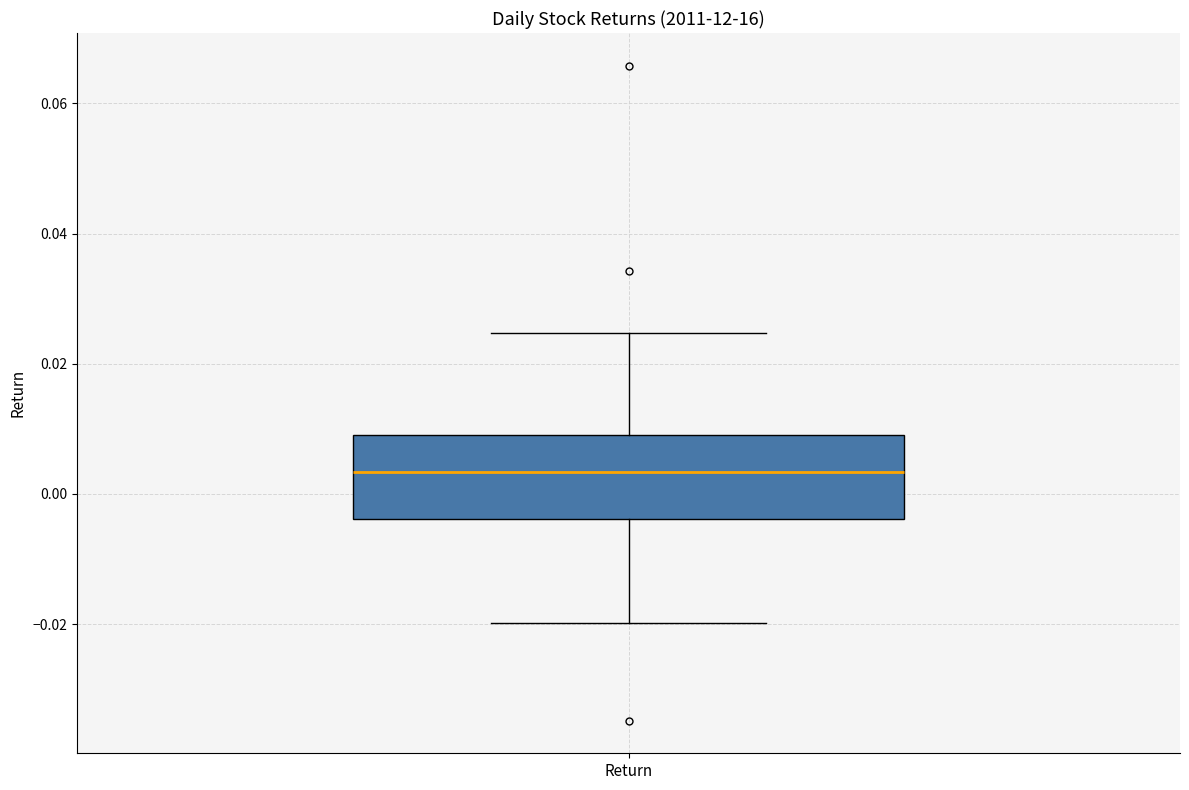

Read this box plot against the y-axis: the position of the median line, the range covered by the box, and the ends of both whiskers. The values are not printed on the chart, so give them approximately, as read against the axis.

median 0.004, box -0.004 to 0.010, whiskers -0.020 to 0.024